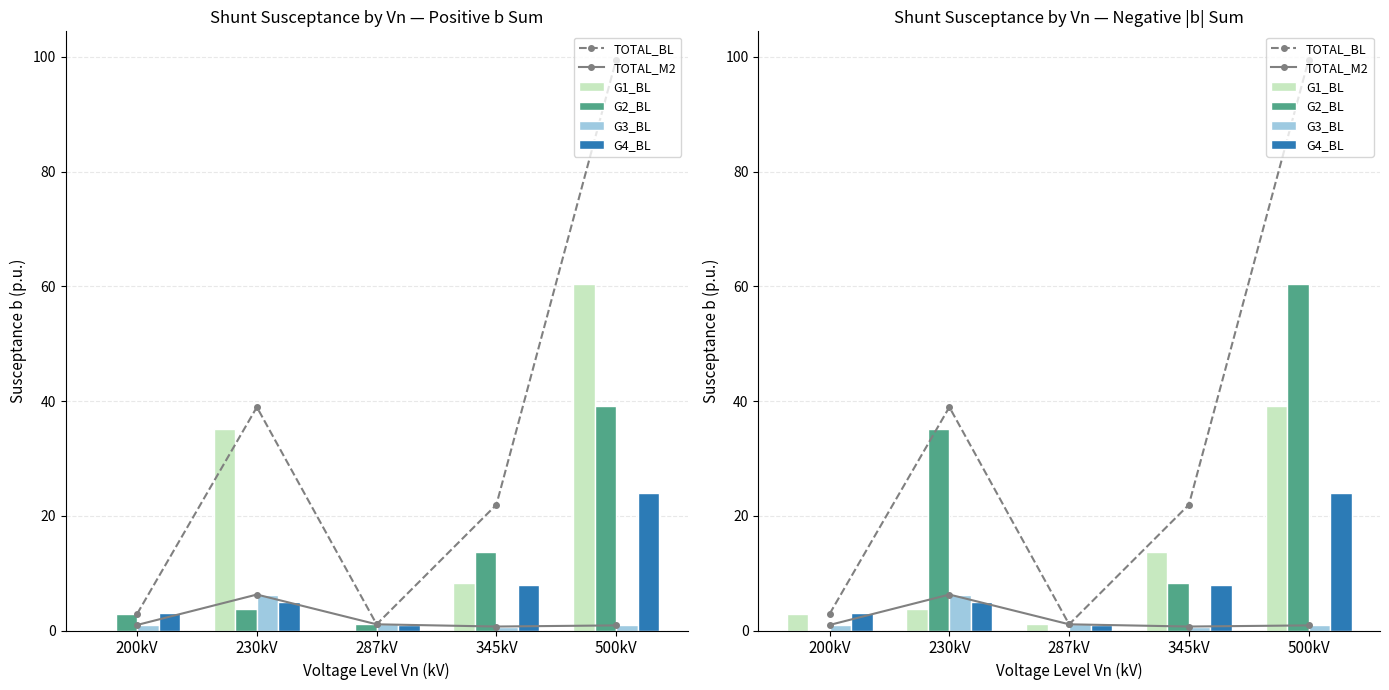

What position from the right is 287kV?

3